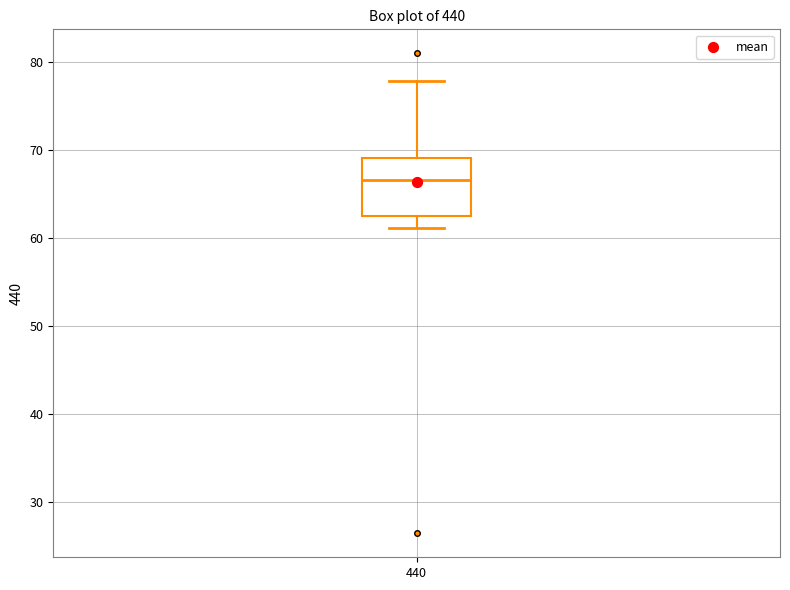

Transcribe this box plot: give where the median line is, the range the box spans, and where the two whiskers end, as read against the y-axis. The values are not printed on the chart, so give them approximately, as read against the axis.

median 67, box 62 to 69, whiskers 61 to 78